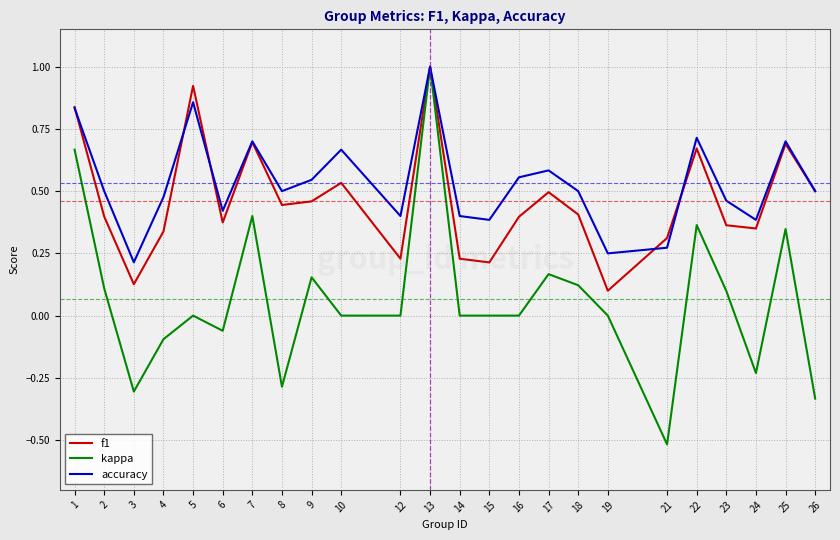

Is it true that kappa equals -0.1 at 4?

True